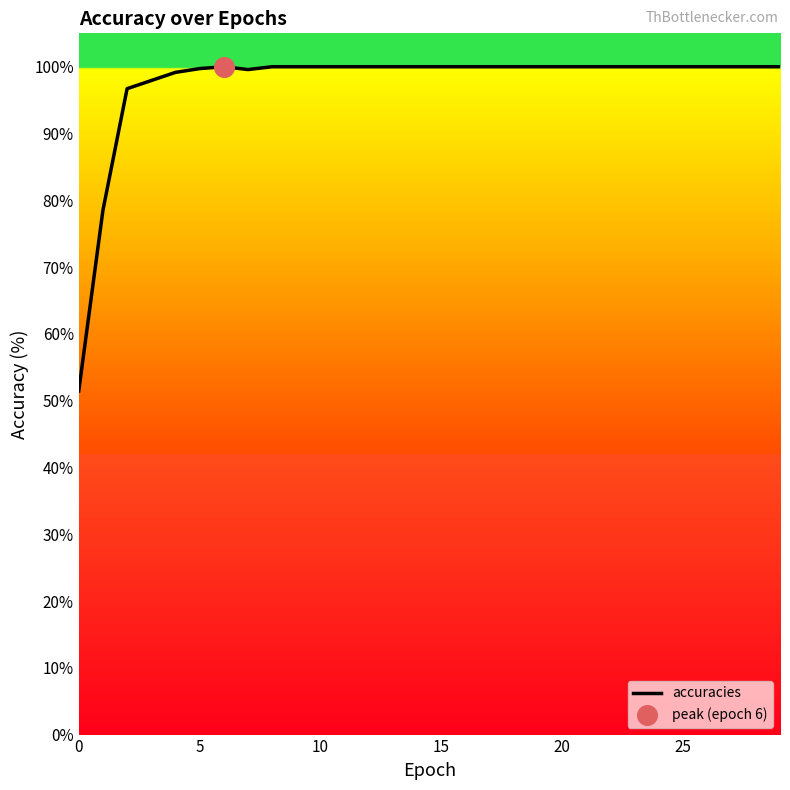

What is the maximum value shown in the chart?

100.0